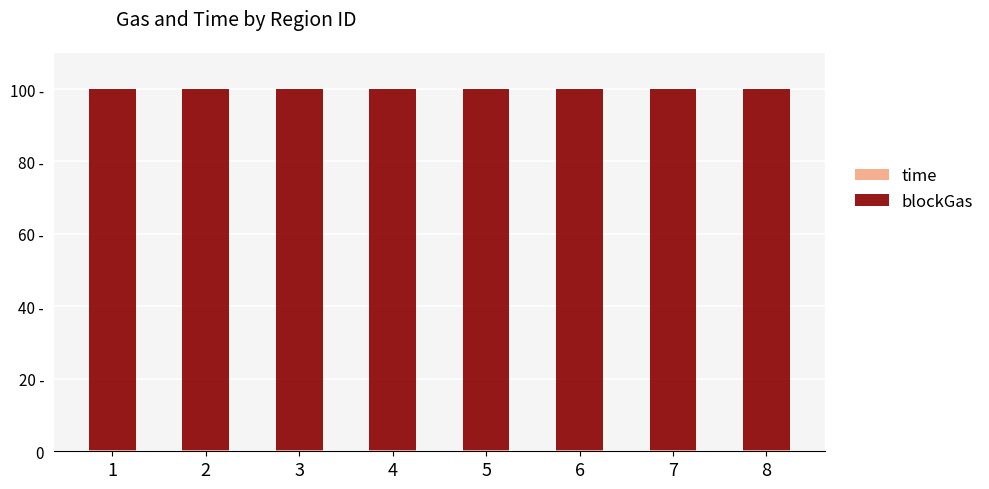

How many time values are between 0 and 1?

8